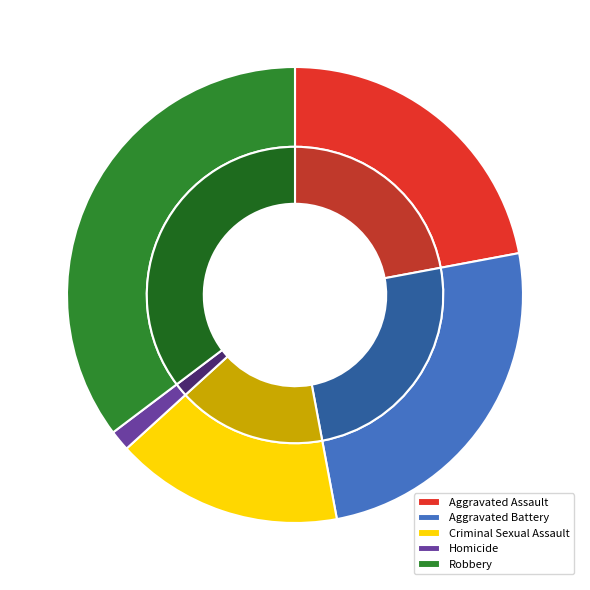

Which category has the smallest portion of the pie?

Homicide